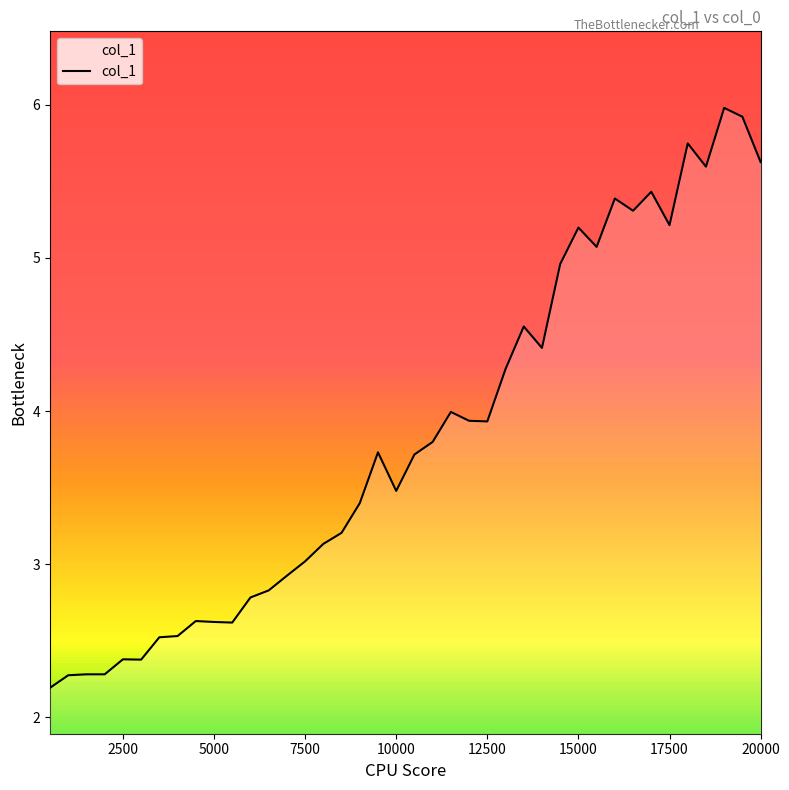

What is the minimum value shown in the chart?

2.2